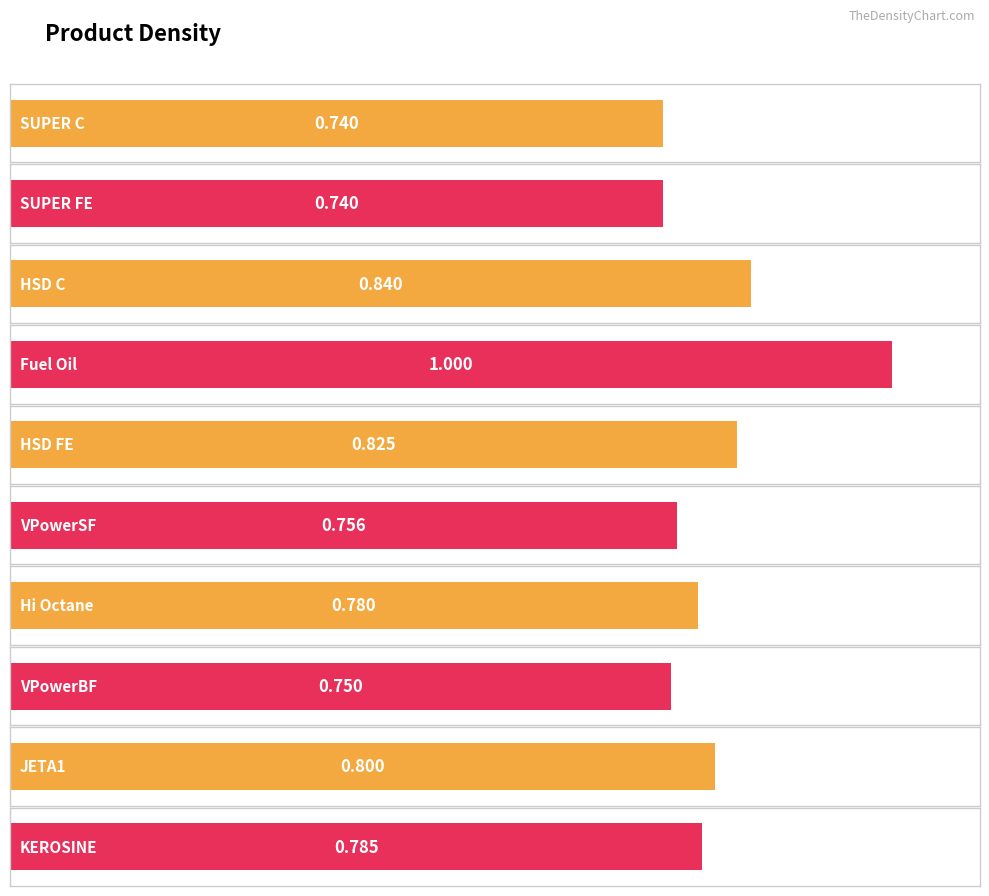

Reading left to right, list all the values displayed in this chart.

SUPER C=0.7	SUPER FE=0.7	HSD C=0.8	Fuel Oil=1.0	HSD FE=0.8	VPowerSF=0.8	Hi Octane=0.8	VPowerBF=0.8	JETA1=0.8	KEROSINE=0.8